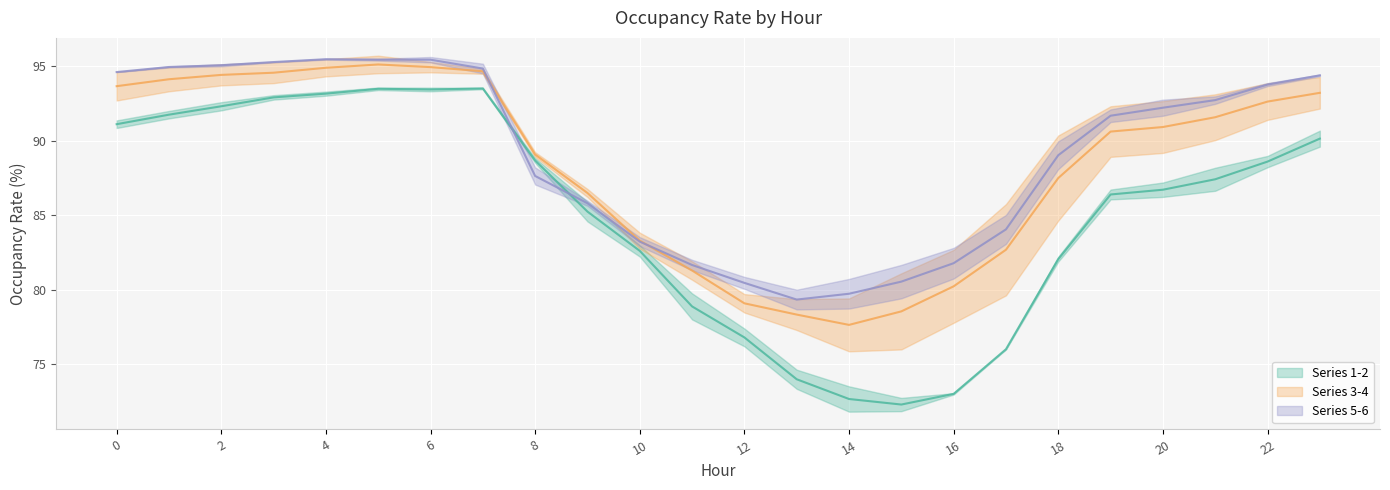

How many lines are shown in the chart?

3